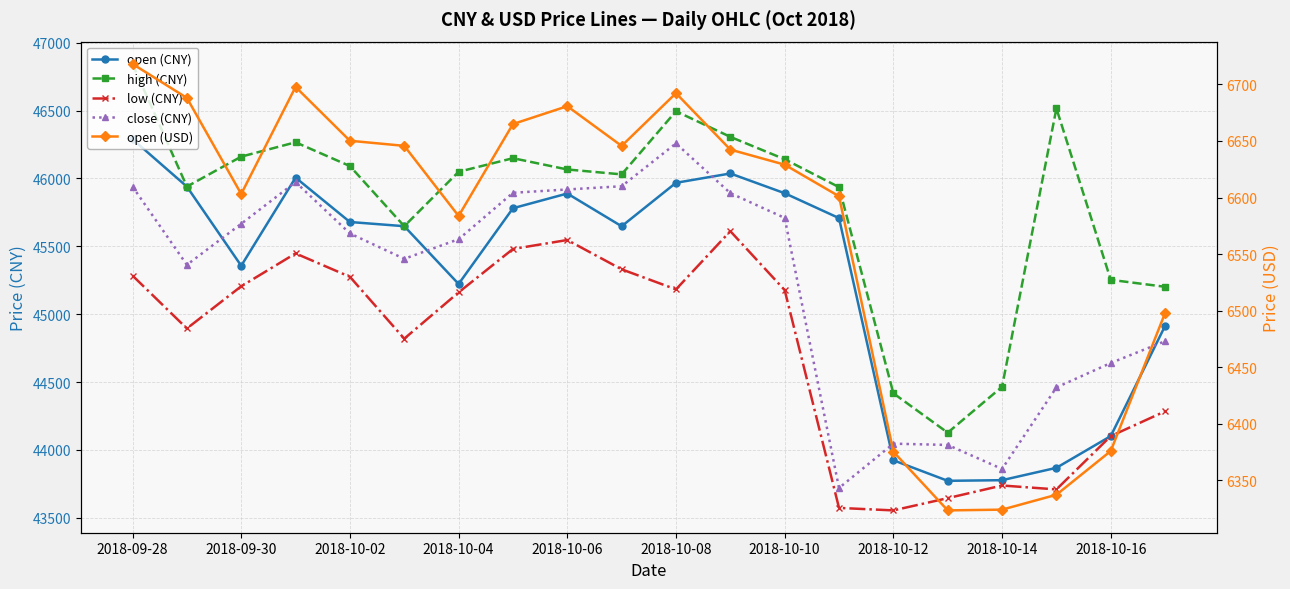

In open (CNY), how many points are higher than both neighbors (excluding endpoints)?

3